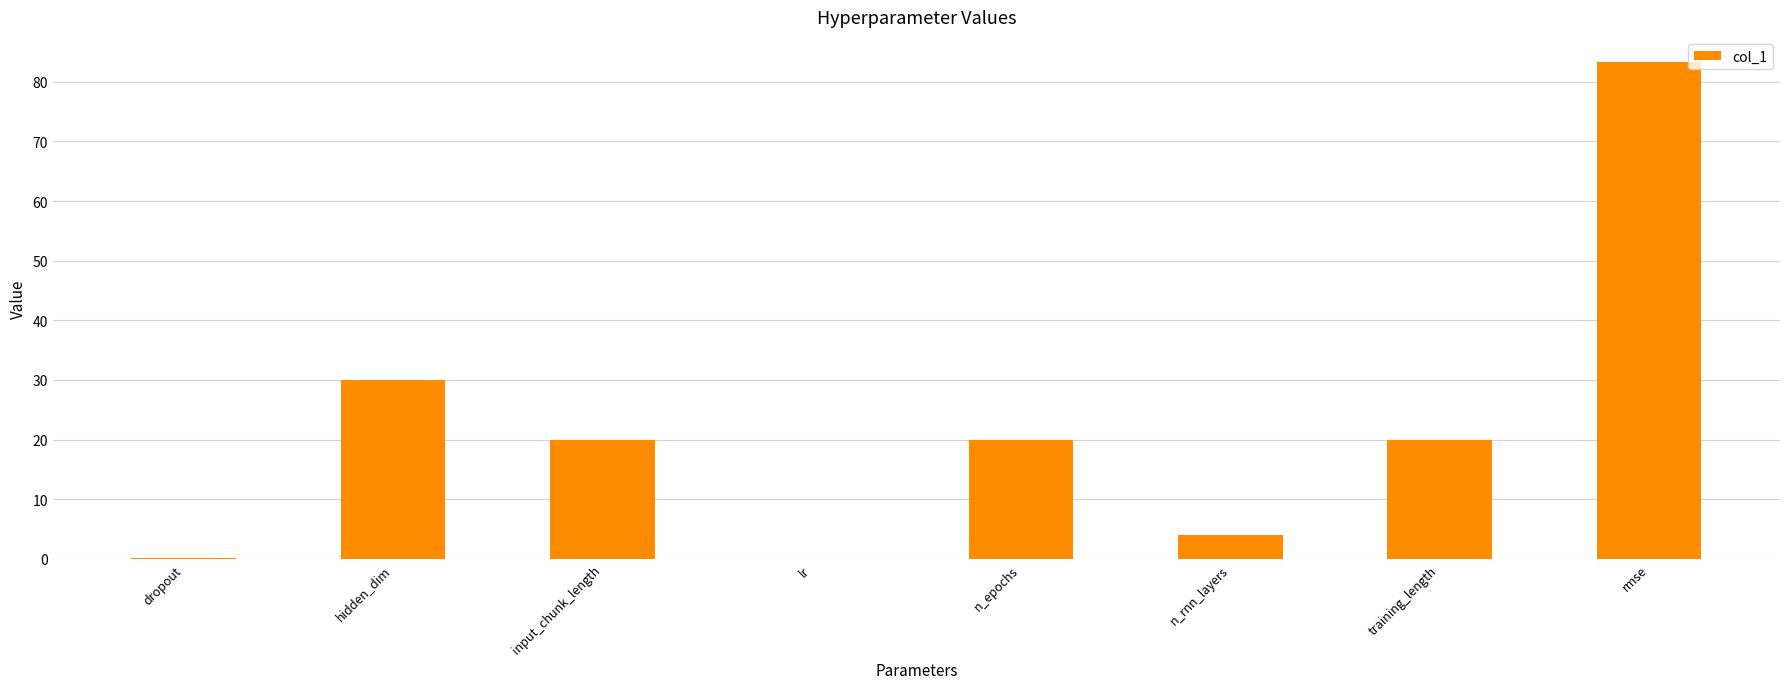

Count the number of data series in this chart.

1